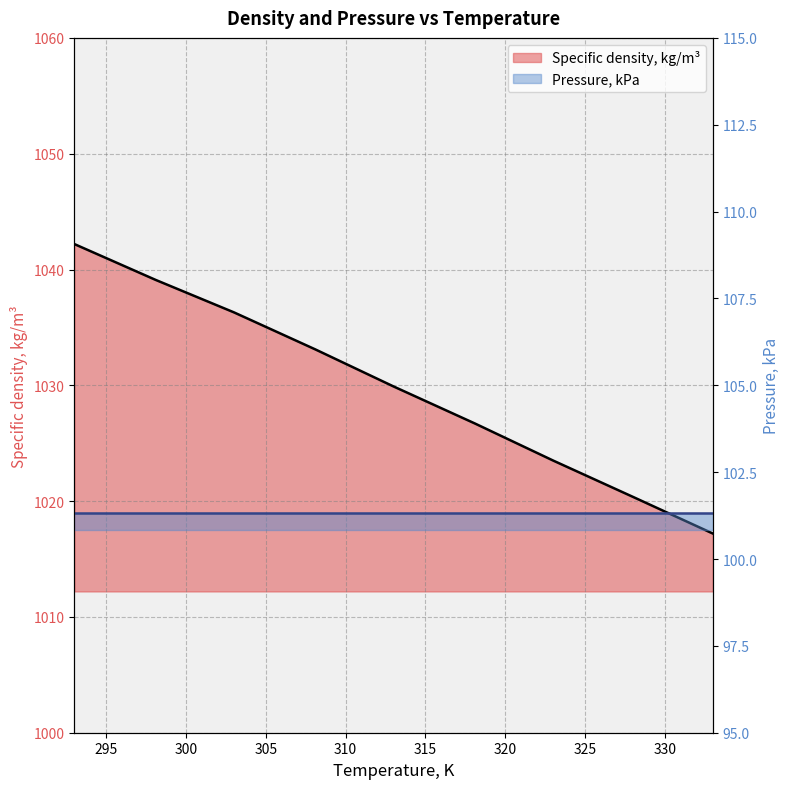

What is the label of the 6th point from the right?

308.1